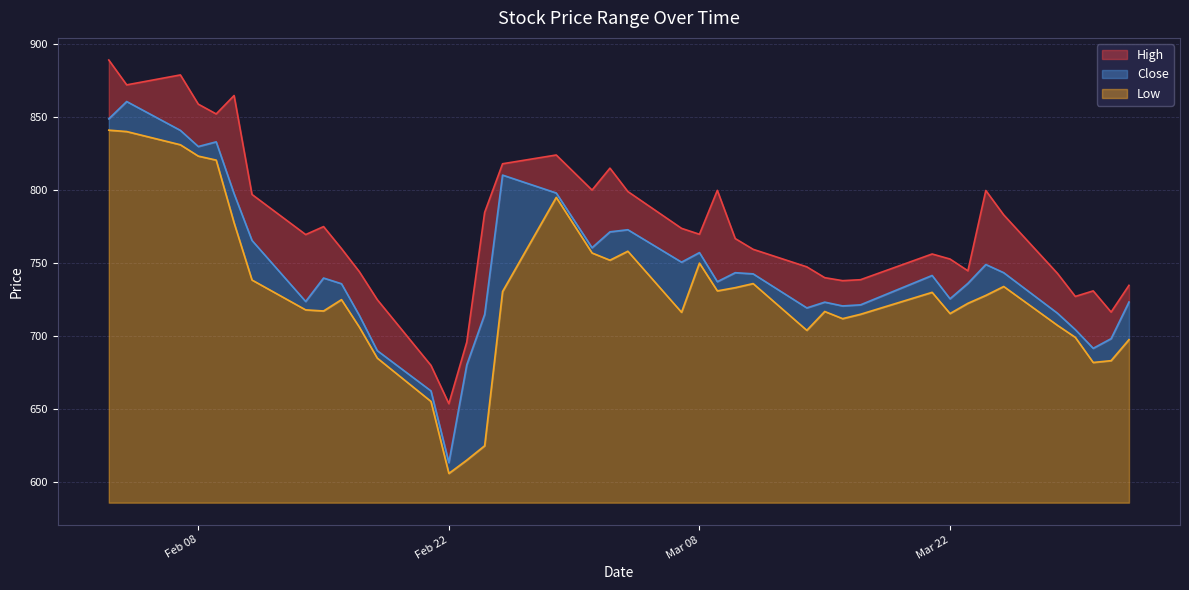

What is the difference between the maximum and minimum values in the Low series?

235.0